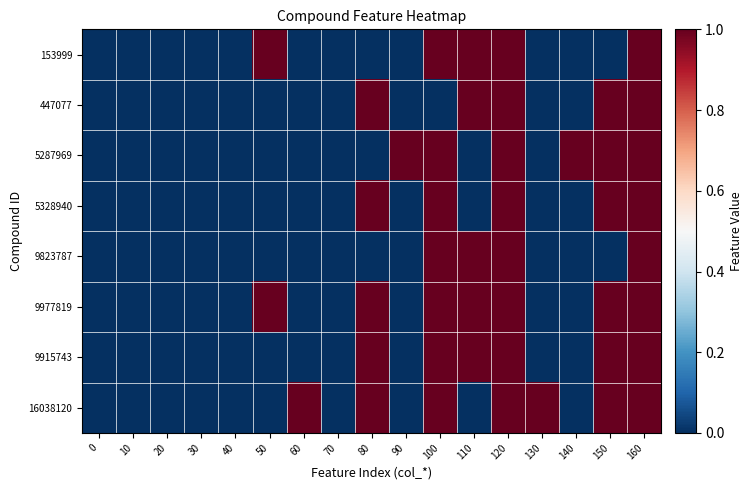

Reading left to right, what are all the values shown in this chart?

153999: 0=0	10=0	20=0	30=0	40=0	50=1	60=0	70=0	80=0	90=0	100=1	110=1	120=1	130=0	140=0	150=0	160=1
447077: 0=0	10=0	20=0	30=0	40=0	50=0	60=0	70=0	80=1	90=0	100=0	110=1	120=1	130=0	140=0	150=1	160=1
5287969: 0=0	10=0	20=0	30=0	40=0	50=0	60=0	70=0	80=0	90=1	100=1	110=0	120=1	130=0	140=1	150=1	160=1
5328940: 0=0	10=0	20=0	30=0	40=0	50=0	60=0	70=0	80=1	90=0	100=1	110=0	120=1	130=0	140=0	150=1	160=1
9823787: 0=0	10=0	20=0	30=0	40=0	50=0	60=0	70=0	80=0	90=0	100=1	110=1	120=1	130=0	140=0	150=0	160=1
9977819: 0=0	10=0	20=0	30=0	40=0	50=1	60=0	70=0	80=1	90=0	100=1	110=1	120=1	130=0	140=0	150=1	160=1
9915743: 0=0	10=0	20=0	30=0	40=0	50=0	60=0	70=0	80=1	90=0	100=1	110=1	120=1	130=0	140=0	150=1	160=1
16038120: 0=0	10=0	20=0	30=0	40=0	50=0	60=1	70=0	80=1	90=0	100=1	110=0	120=1	130=1	140=0	150=1	160=1